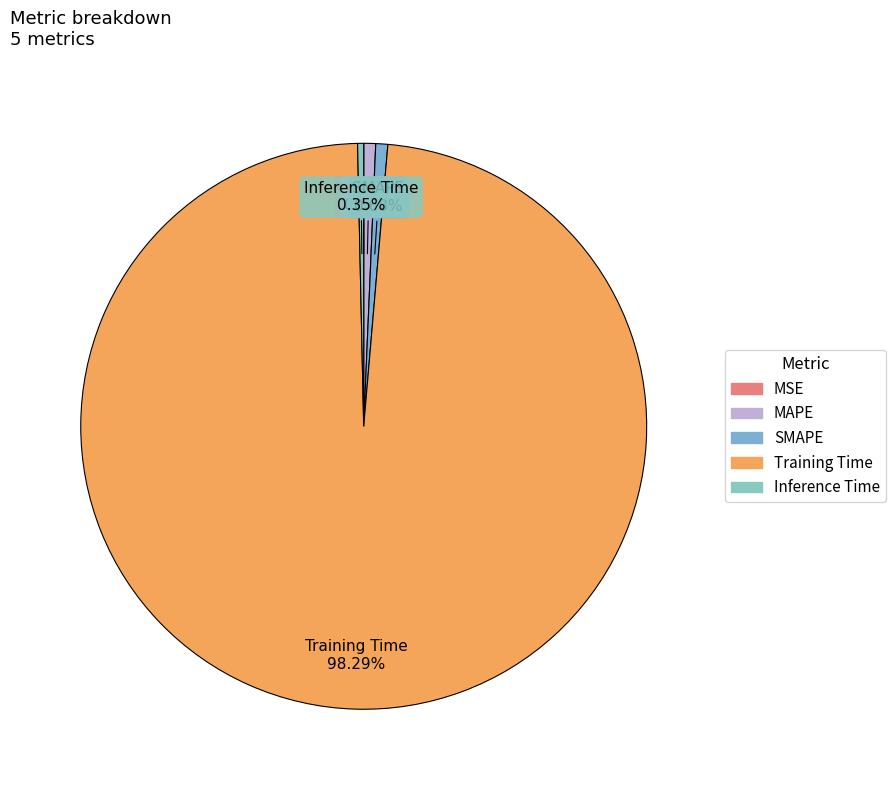

What is the largest slice in the pie chart?

Training Time